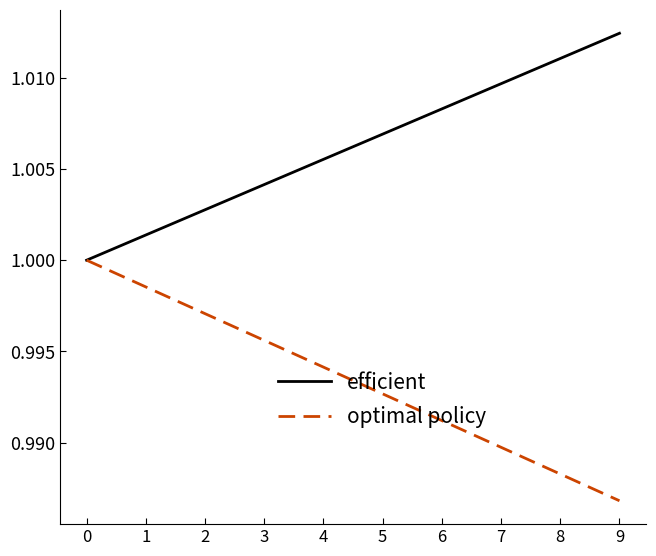

Does the chart display data point markers on the line(s)?

No